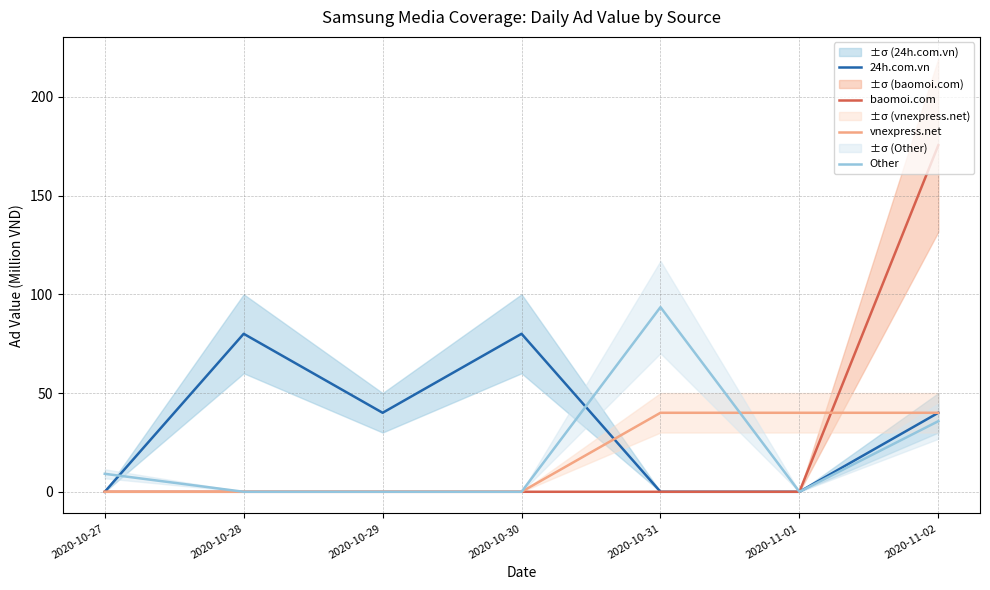

Which series changed the most between 2020-10-29 and 2020-11-01?

24h.com.vn